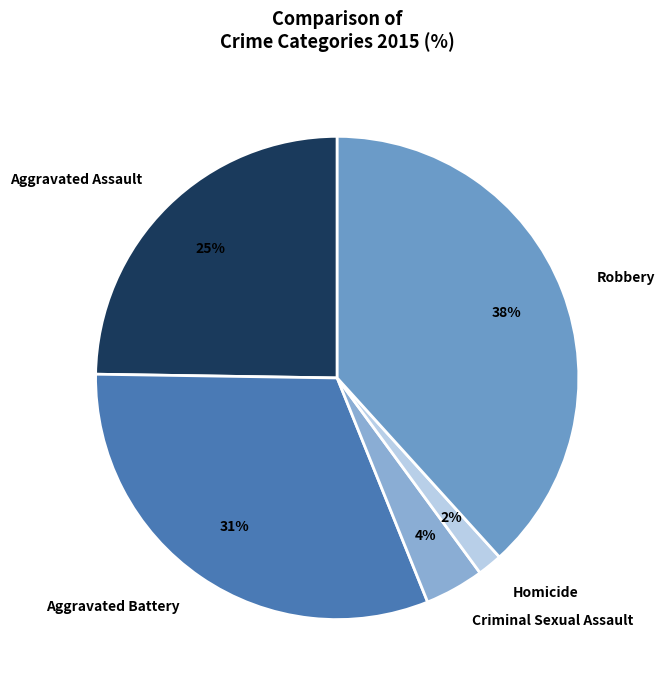

True or false: Aggravated Battery accounts for 31% of the total.

True